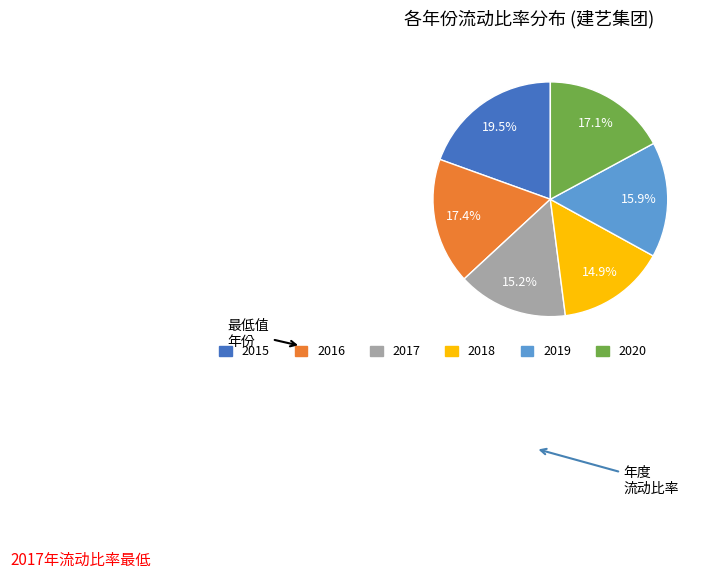

Is it true that 2016 is 17% of the pie?

True